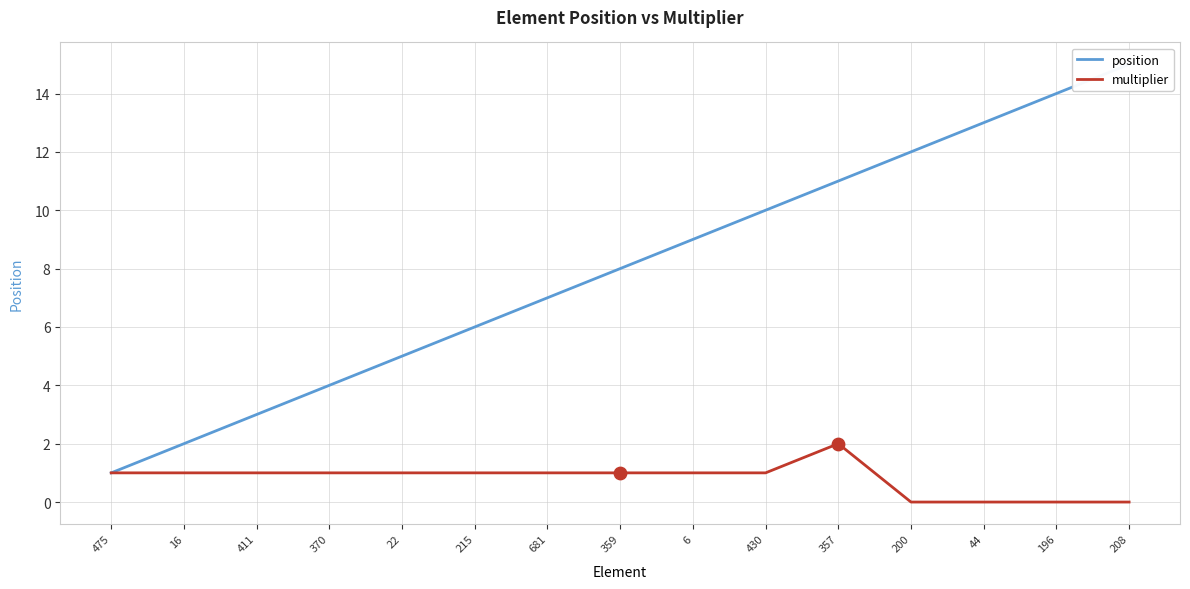

At which category is the sum across all series the highest?

208